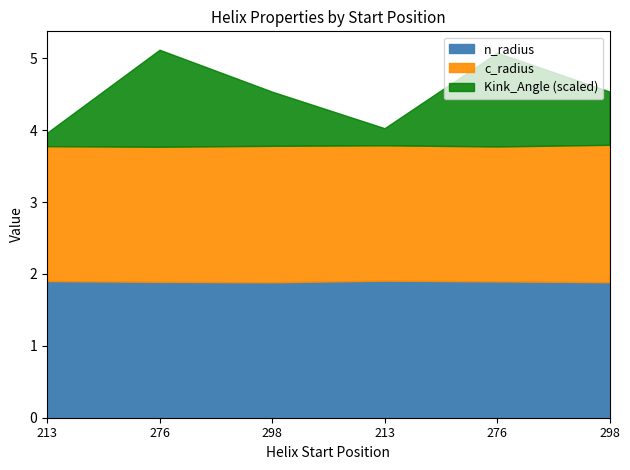

What is the value of the Kink_Angle point at the 2nd from the left?

13.5